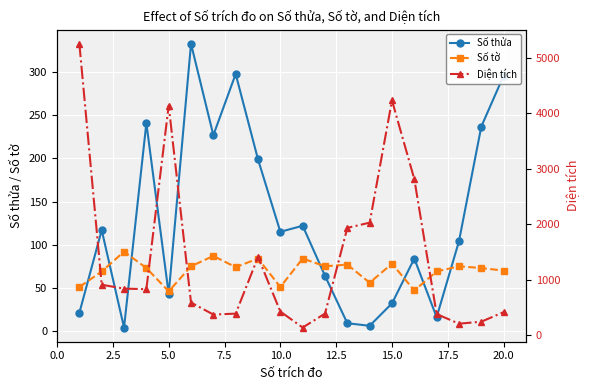

Rank the series by their maximum value, from lowest to highest.

Số tờ, Số thửa, Diện tích